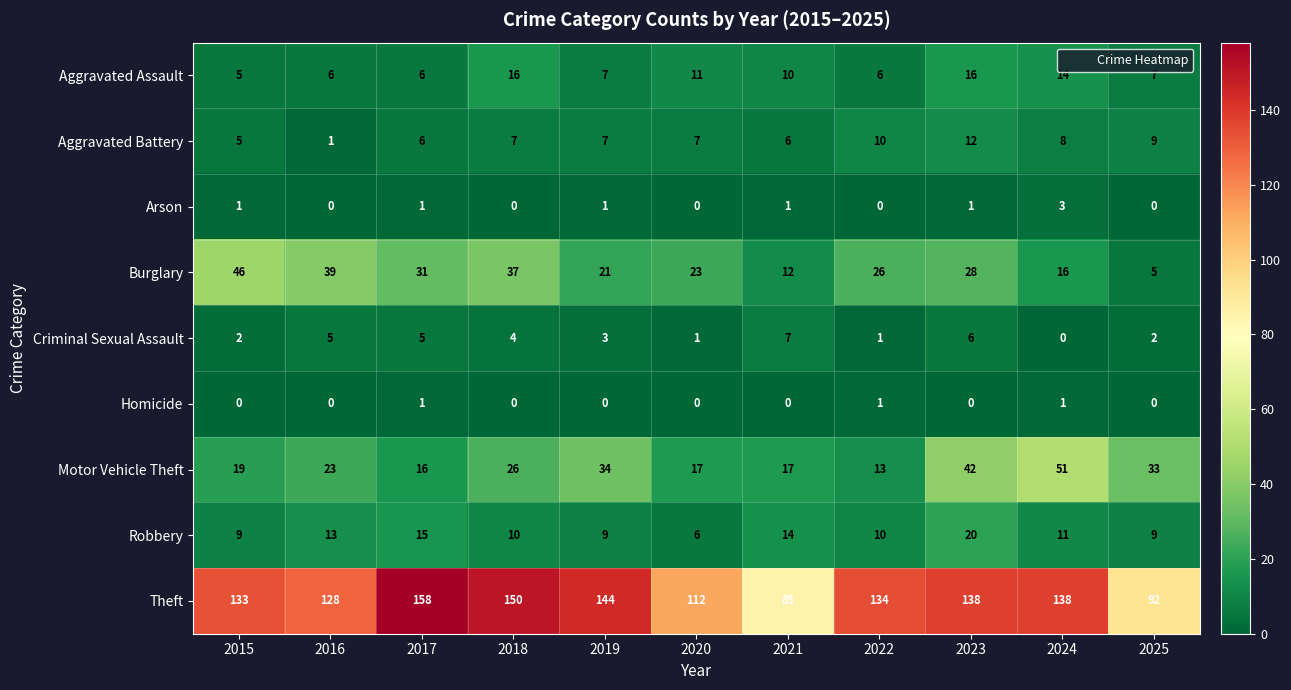

What is the maximum value shown in the chart?

158